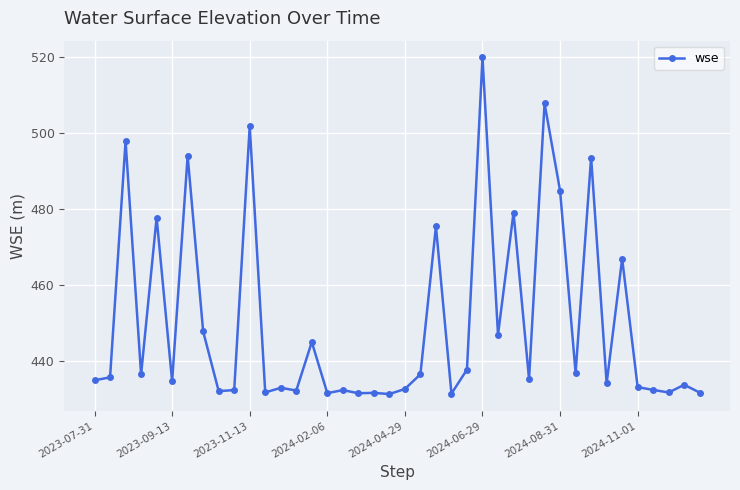

Does the chart display data point markers on the line(s)?

Yes